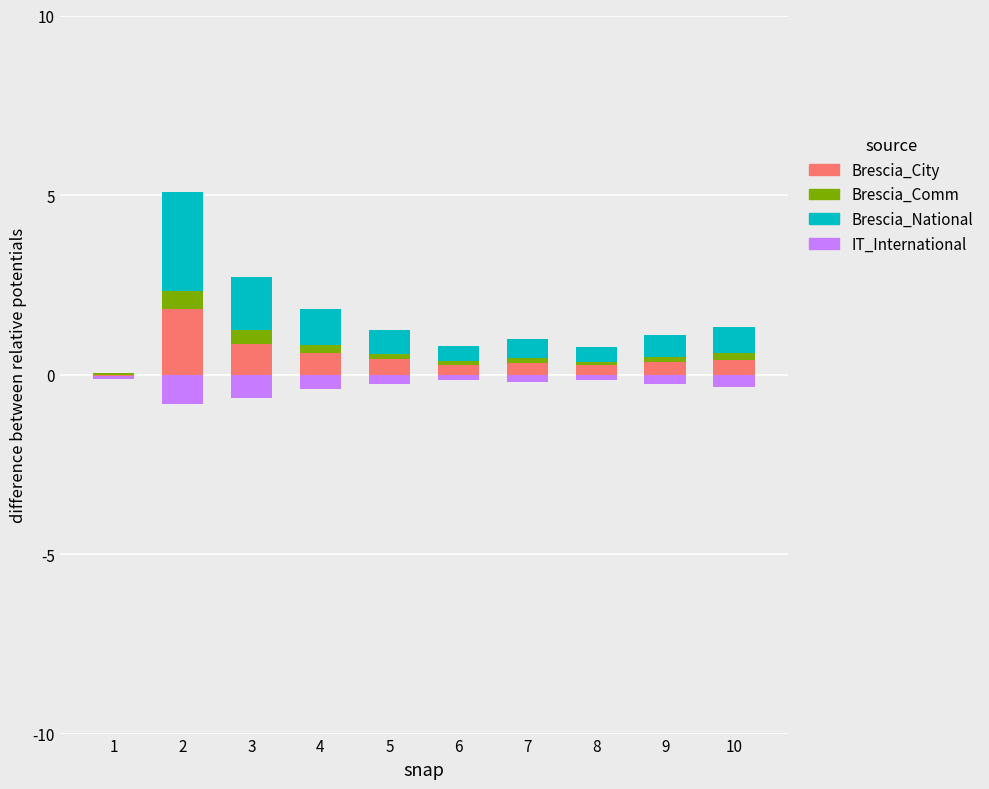

Rank the categories by Brescia_National value from highest to lowest.

2, 3, 4, 10, 5, 9, 7, 6, 8, 1